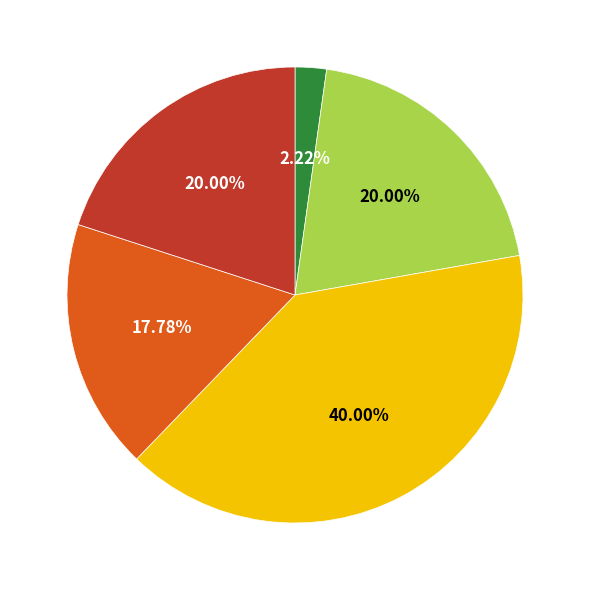

Is there a majority slice in this chart?

No